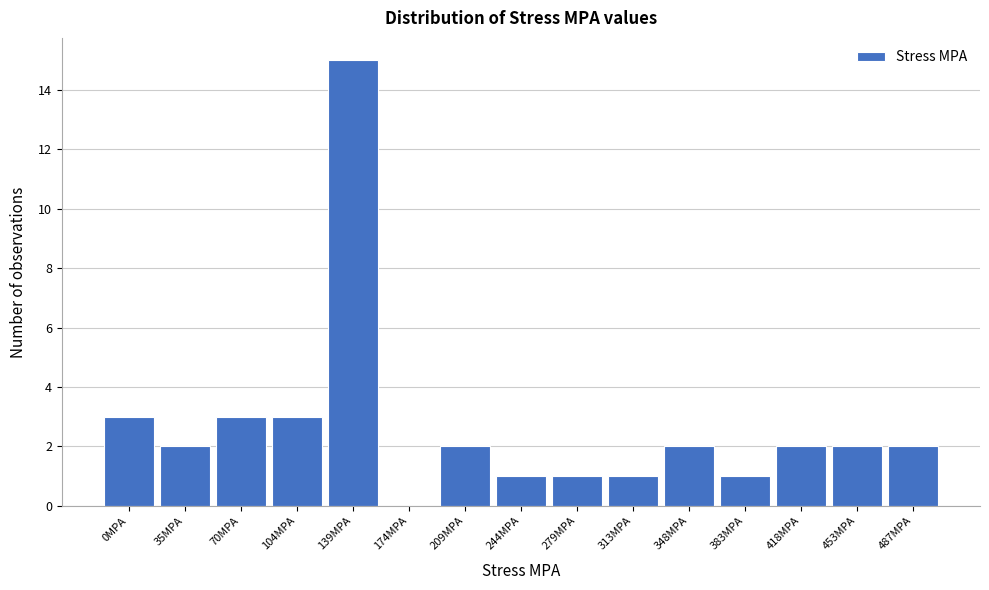

Reading right to left, list all the values displayed in this chart.

487MPA=2	453MPA=2	418MPA=2	383MPA=1	348MPA=2	313MPA=1	279MPA=1	244MPA=1	209MPA=2	174MPA=0	139MPA=15	104MPA=3	70MPA=3	35MPA=2	0MPA=3